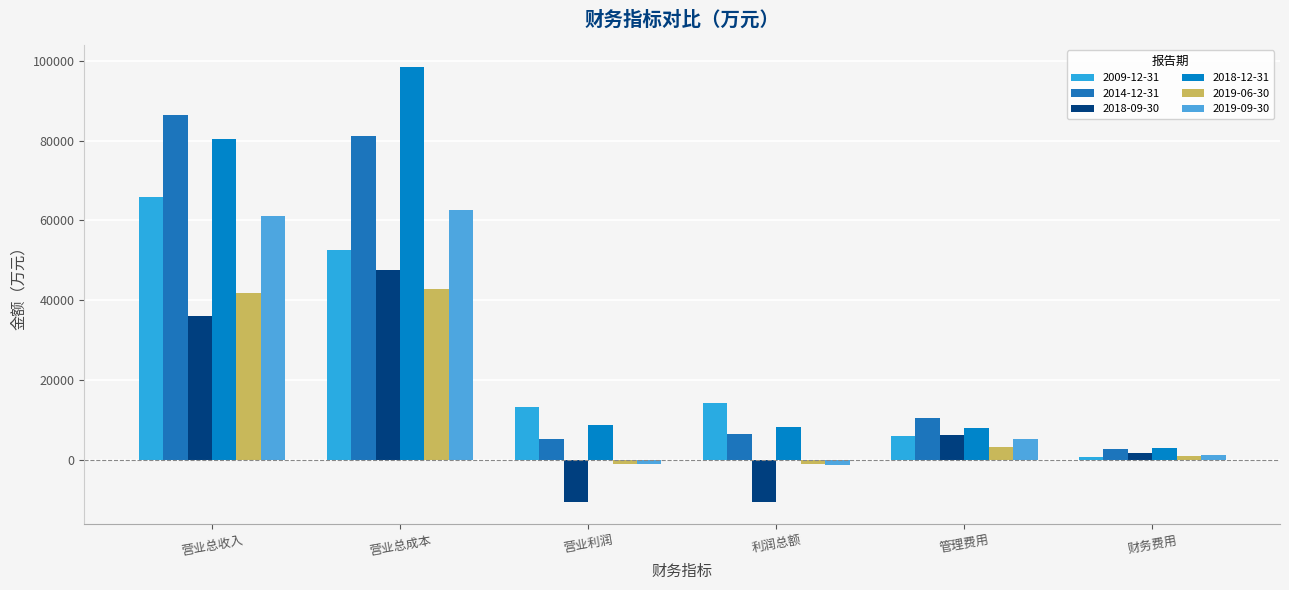

What is the label of the 2nd bar from the left?

营业总成本